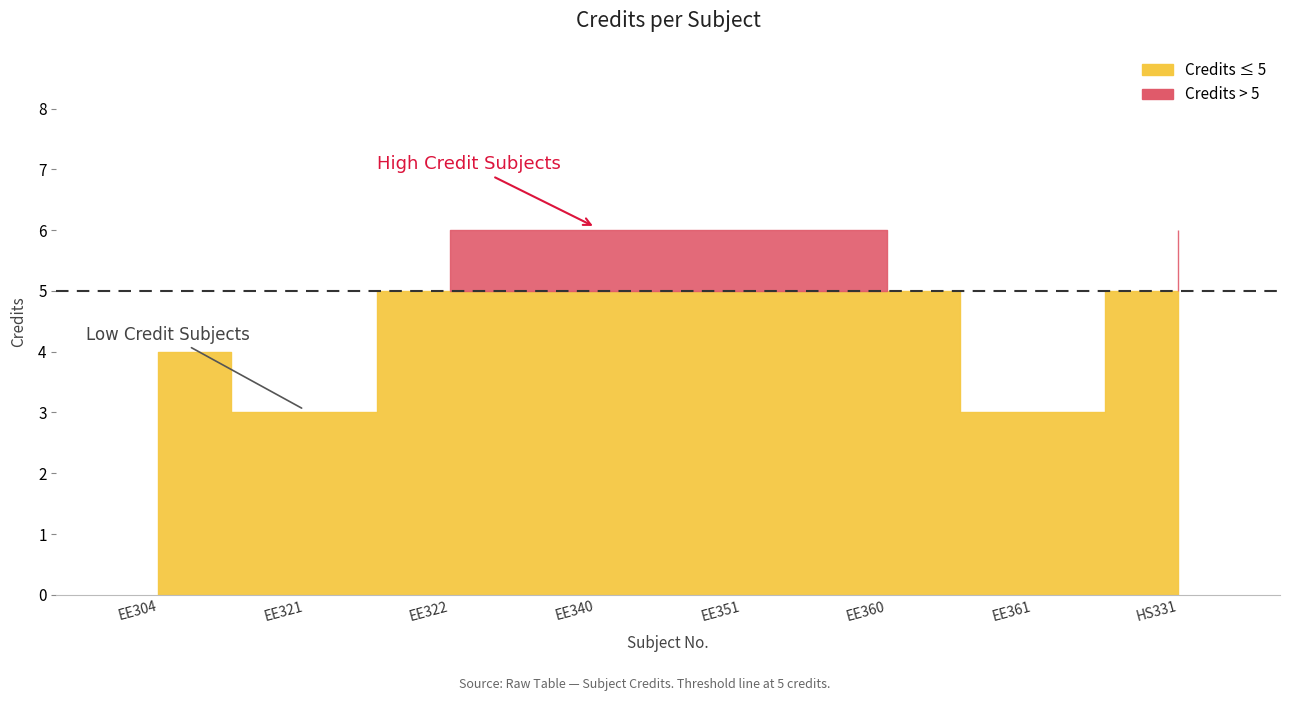

What is the greatest value displayed?

6